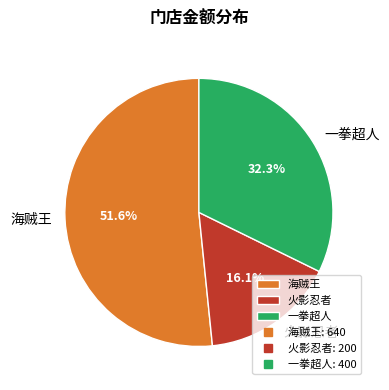

Combined, do 海贼王 and 火影忍者 account for over 50%?

Yes